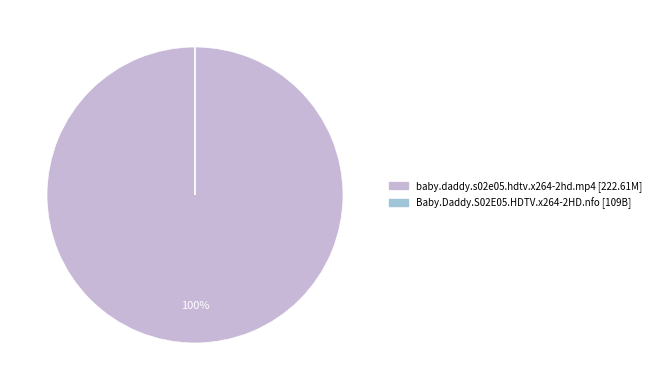

Which category has the biggest portion of the pie?

baby.daddy.s02e05.hdtv.x264-2hd.mp4